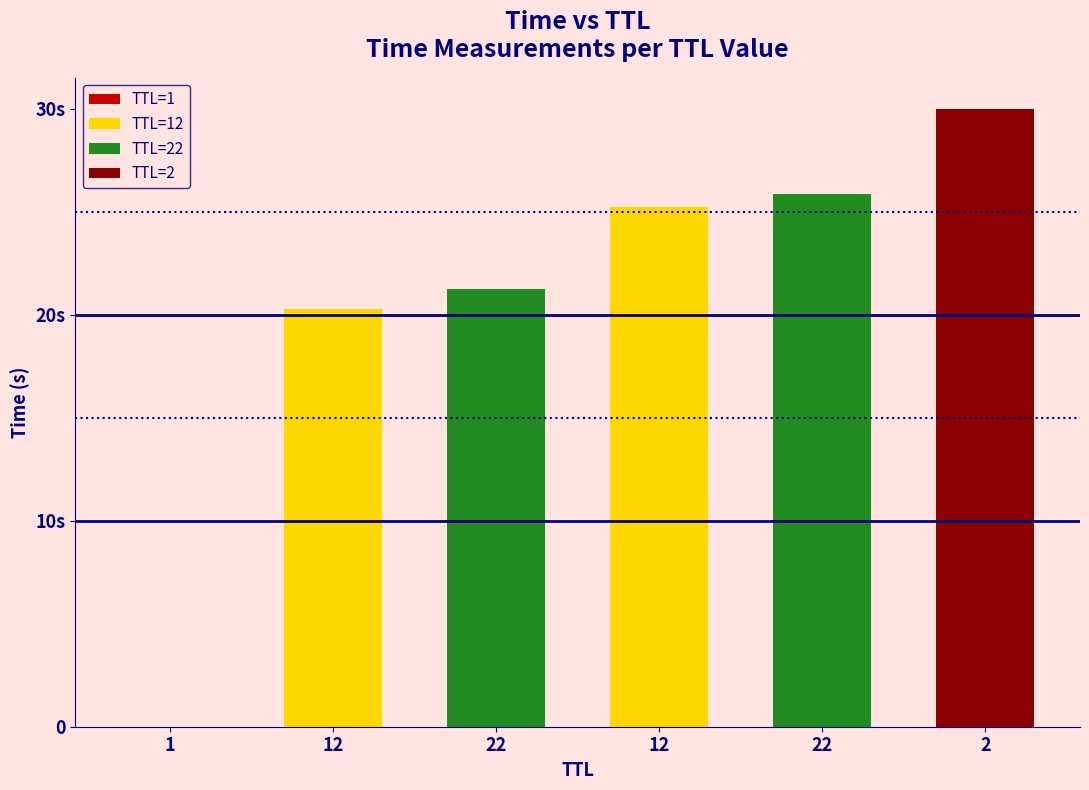

Reading left to right, list all the values displayed in this chart.

0.0	20.3	21.3	25.2	25.9	30.0